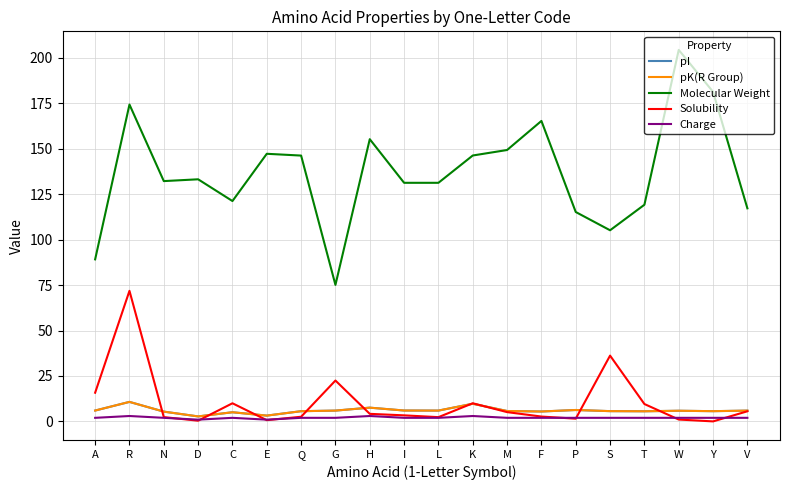

Is this an area chart (filled region under the line)?

No